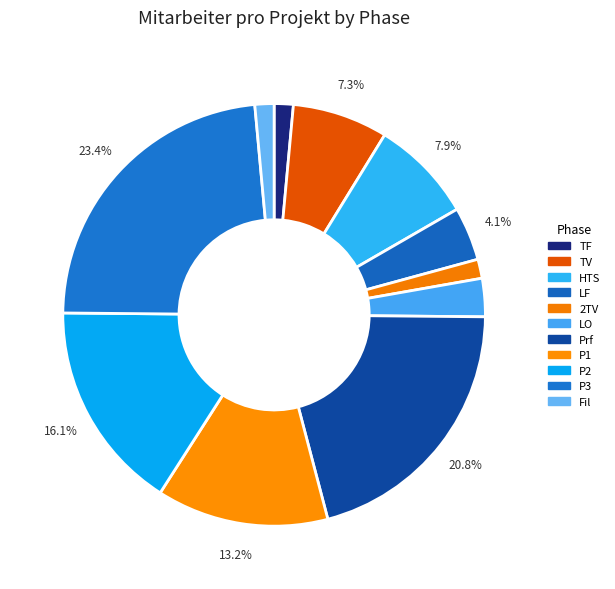

How many segments does this pie chart have?

11